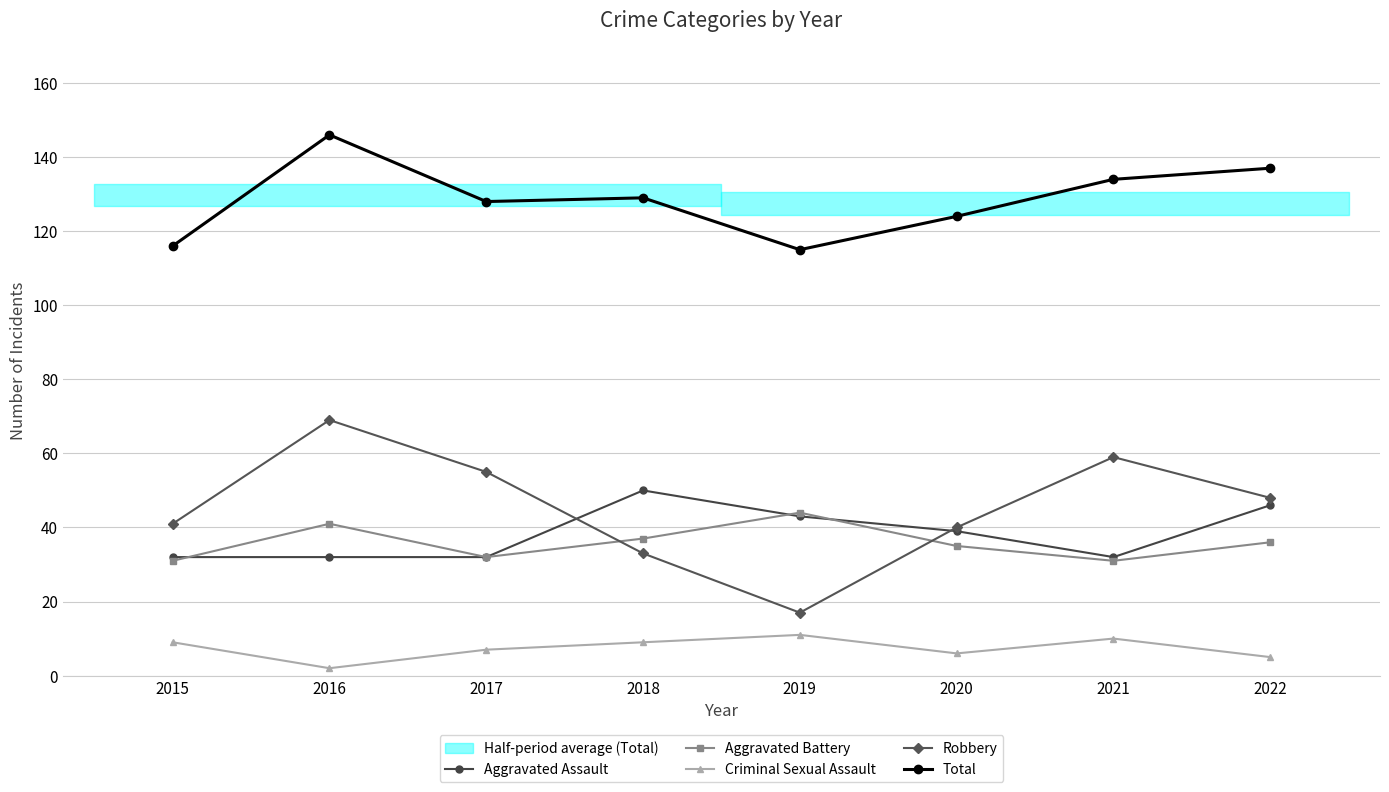

Reading left to right, what are all the values shown in this chart?

Aggravated Assault: 2015=32	2016=32	2017=32	2018=50	2019=43	2020=39	2021=32	2022=46
Aggravated Battery: 2015=31	2016=41	2017=32	2018=37	2019=44	2020=35	2021=31	2022=36
Criminal Sexual Assault: 2015=9	2016=2	2017=7	2018=9	2019=11	2020=6	2021=10	2022=5
Robbery: 2015=41	2016=69	2017=55	2018=33	2019=17	2020=40	2021=59	2022=48
Total: 2015=116	2016=146	2017=128	2018=129	2019=115	2020=124	2021=134	2022=137